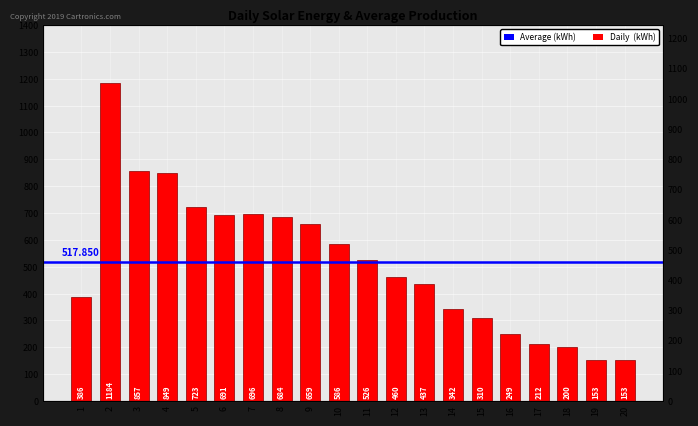

At which category does the chart reach its peak across all series?

2